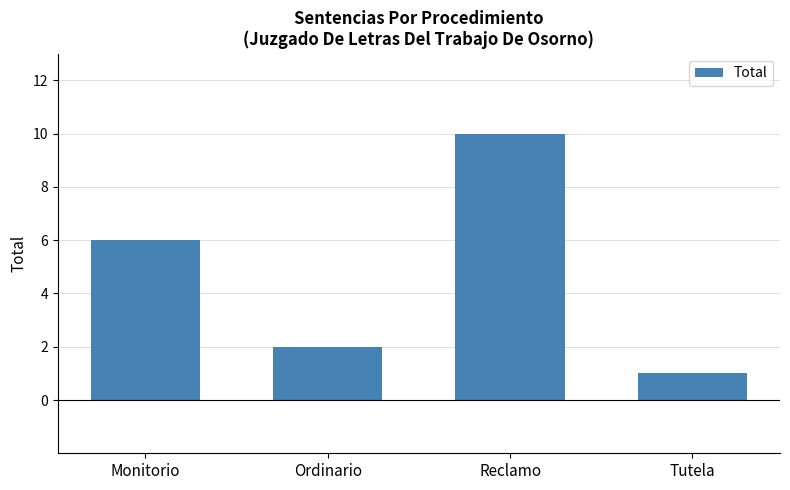

How many data points does each series have?

4